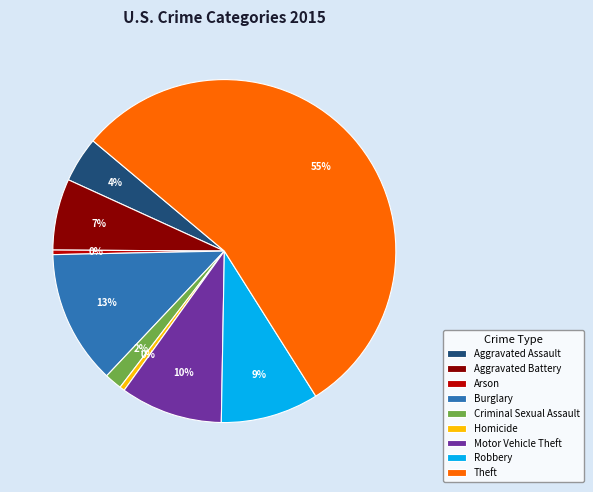

The Burglary slice represents 13% of the pie. True or false?

True